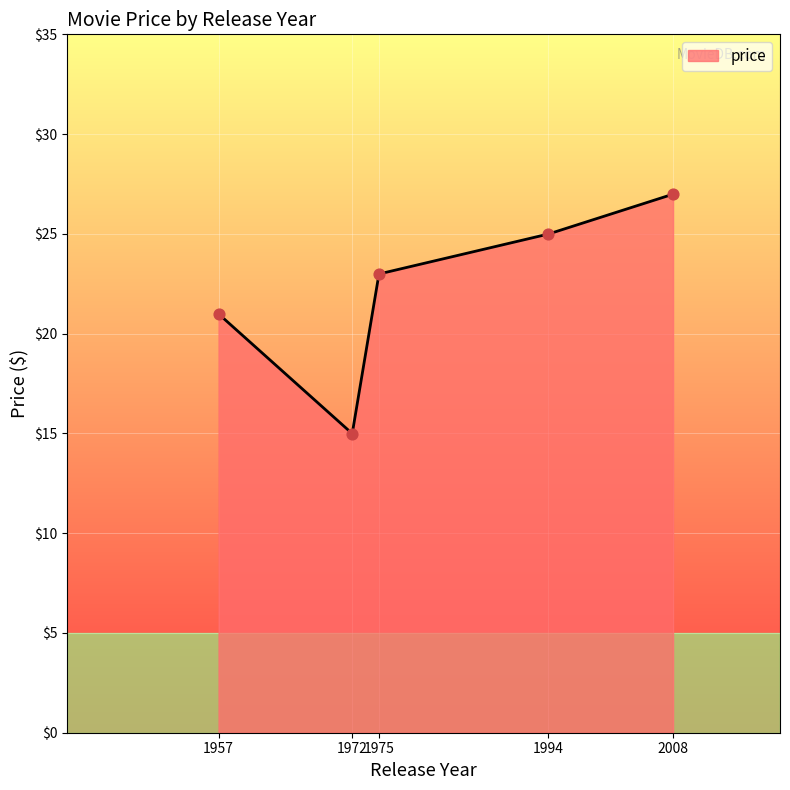

Which has a higher value, 2008 or 1994?

2008